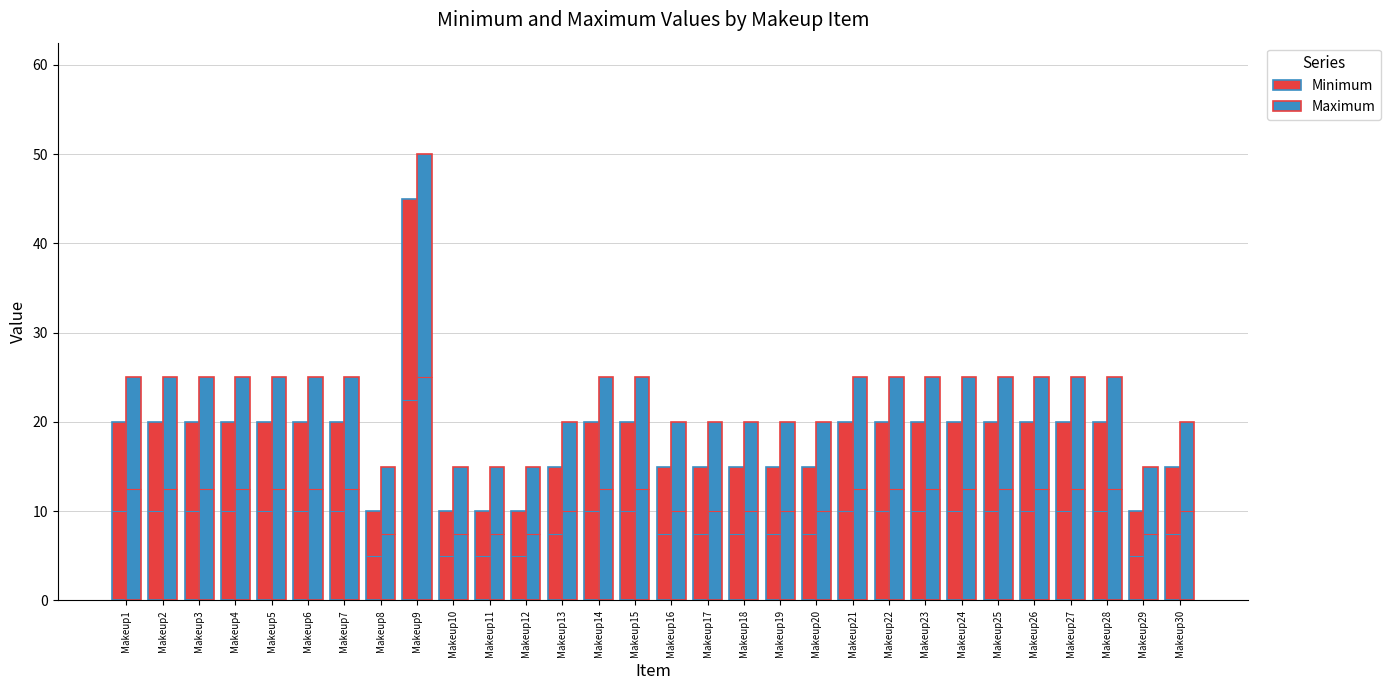

The value of Minimum at Makeup21 is 35. True or false?

False